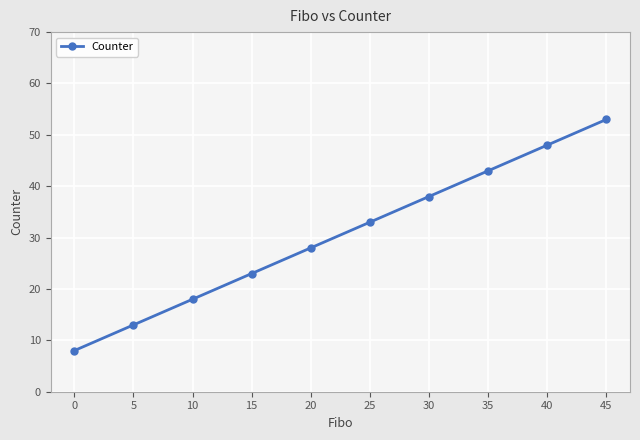

What is the smallest value displayed?

8